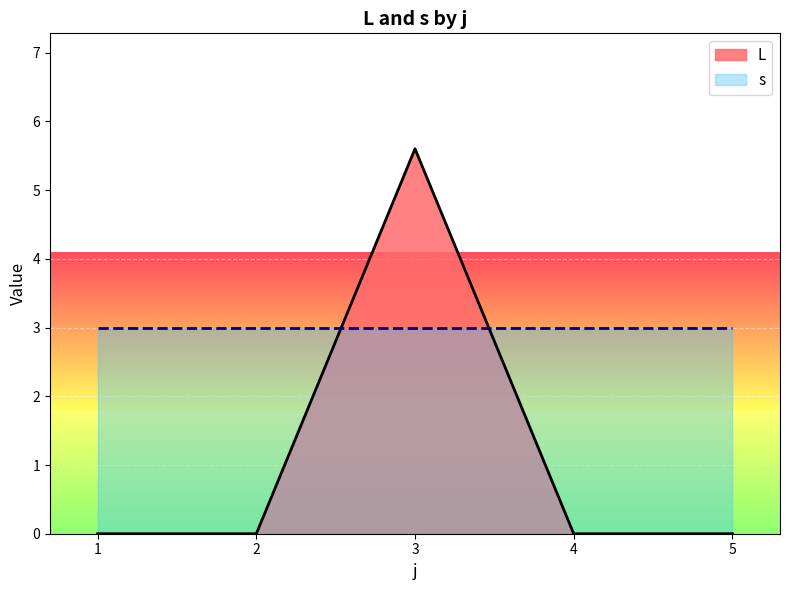

Which series has the largest total across all categories?

s